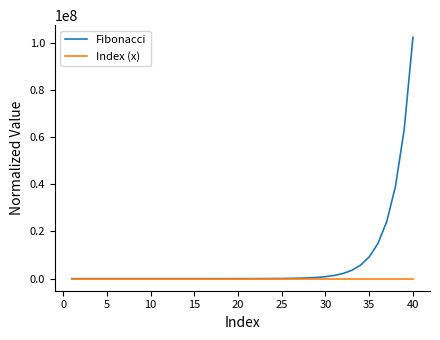

List the series in order of their peak value, lowest first.

Index (x), Fibonacci